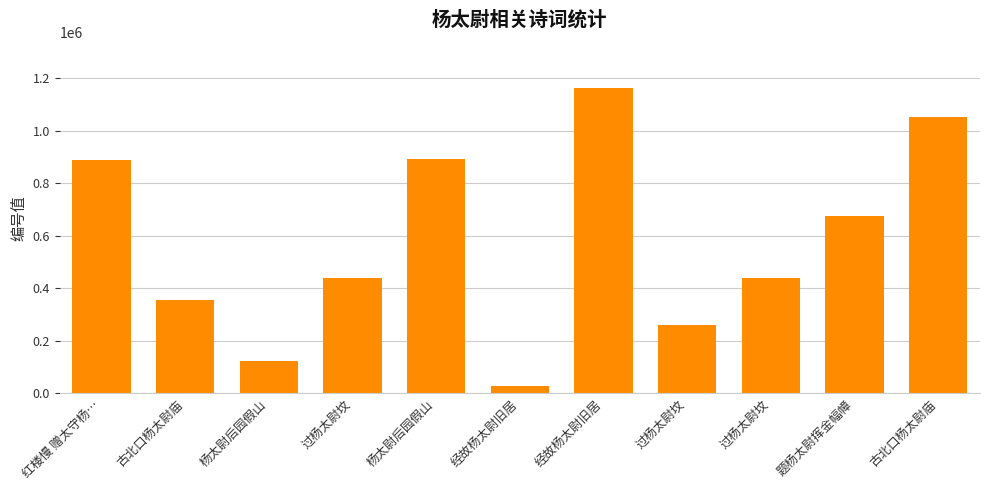

What is the difference between the second highest and minimum values?

1024302